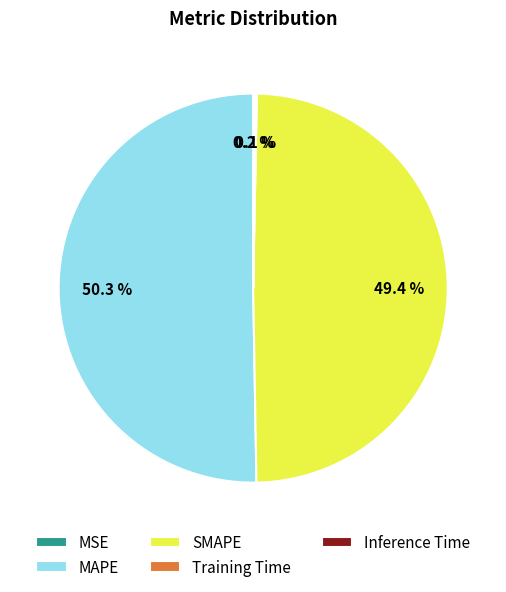

How much of the chart is everything except SMAPE?

50.6%